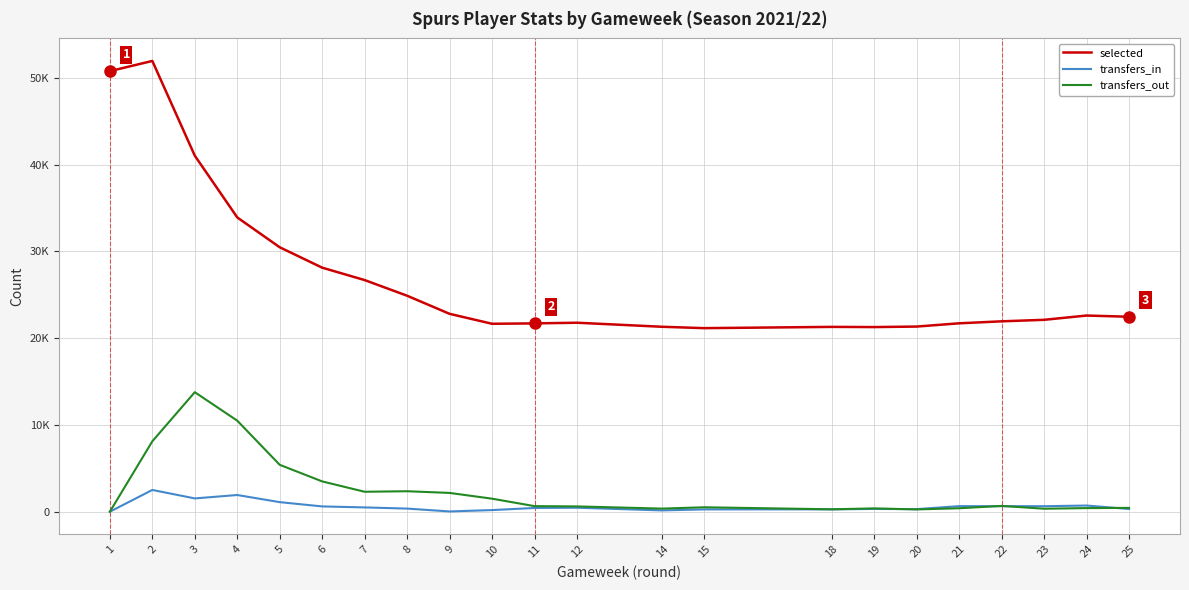

Is this an area chart (filled region under the line)?

No